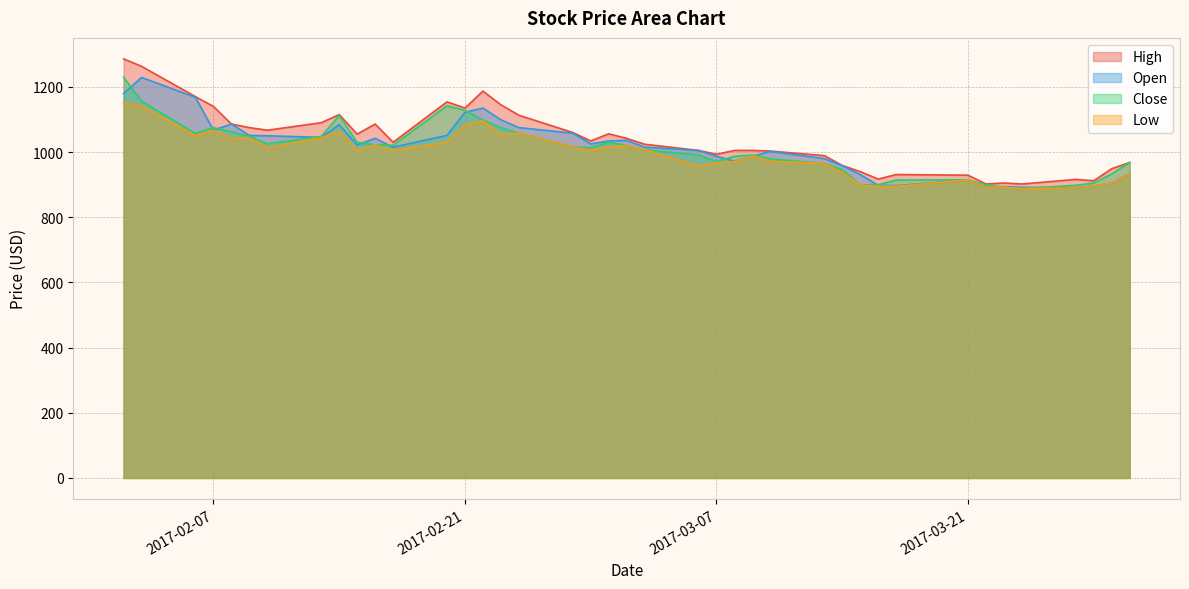

What is the maximum value shown in the chart?

1286